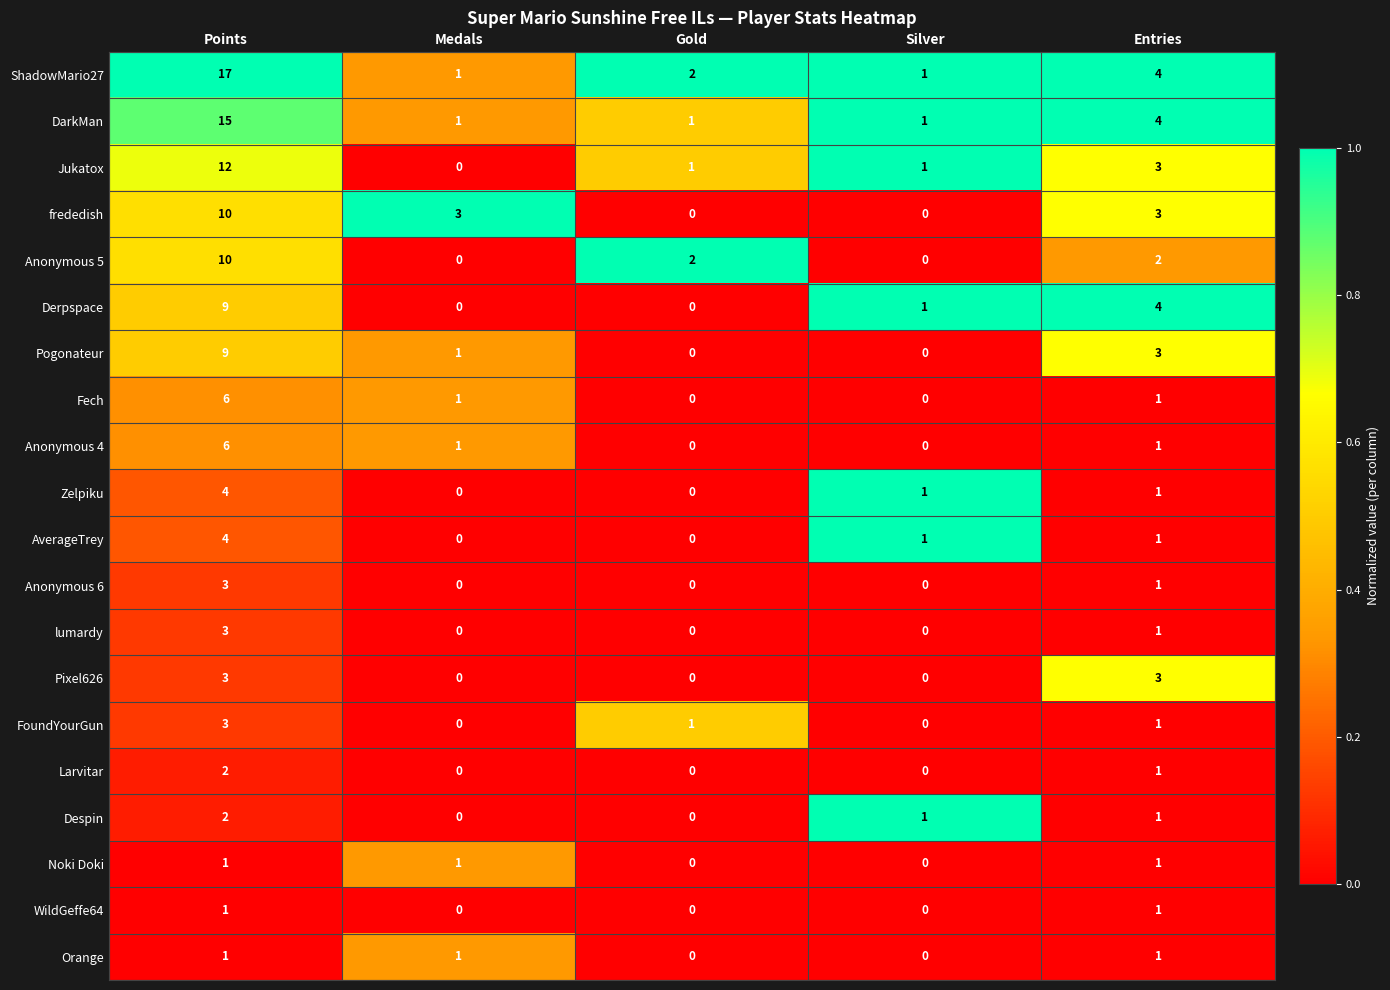

Which series has the largest total across all categories?

ShadowMario27